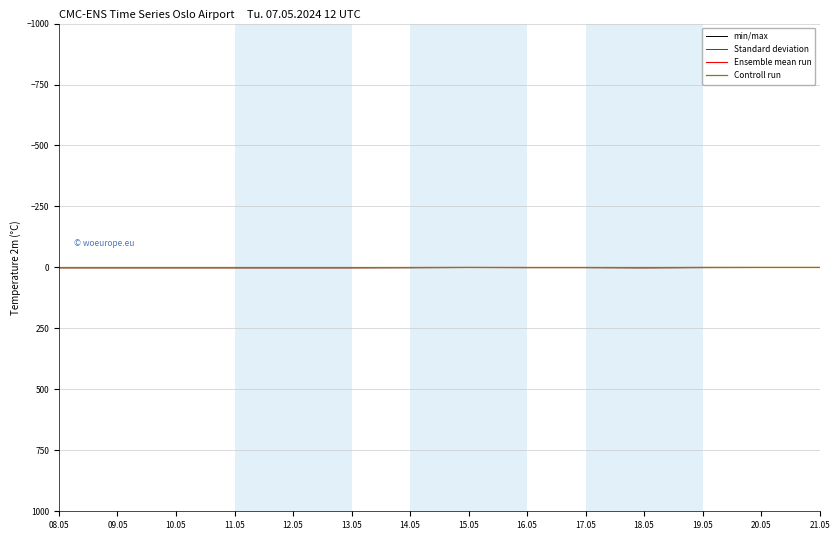

Reading right to left, list all the values displayed in this chart.

min/max: 0.3	0.3	0.3	0.9	0.5	0.5	0.3	0.4	0.9	0.9	0.9	0.9	0.9	0.9
Standard deviation: 0.4	0.4	0.9	1.4	0.8	0.8	0.4	1.4	1.4	1.4	1.4	1.4	1.4	1.4
Ensemble mean run: 0.3	0.3	0.3	0.9	0.5	0.5	0.3	0.4	0.9	0.9	0.9	0.9	0.9	0.9
Controll run: 0.1	0.1	0.1	0.4	0.2	0.2	0.1	0.4	0.4	0.4	0.4	0.4	0.4	0.4